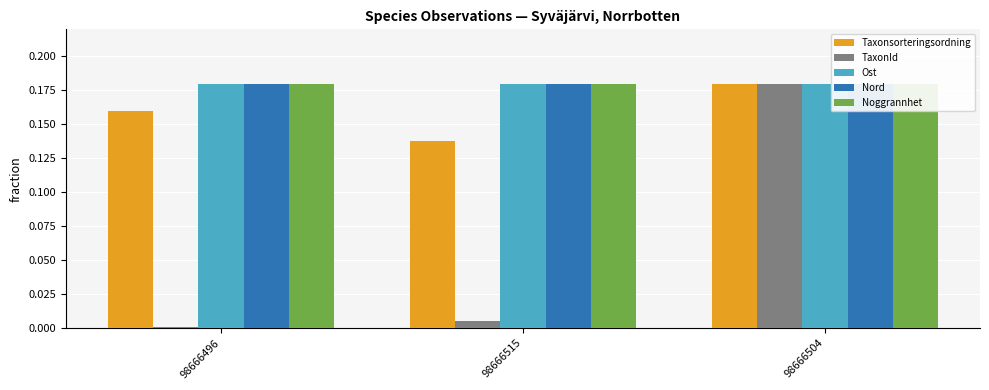

What is the minimum value for Nord?

0.2